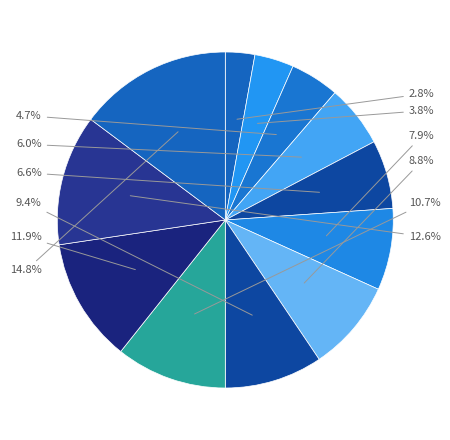

Count the number of slices in the pie.

12